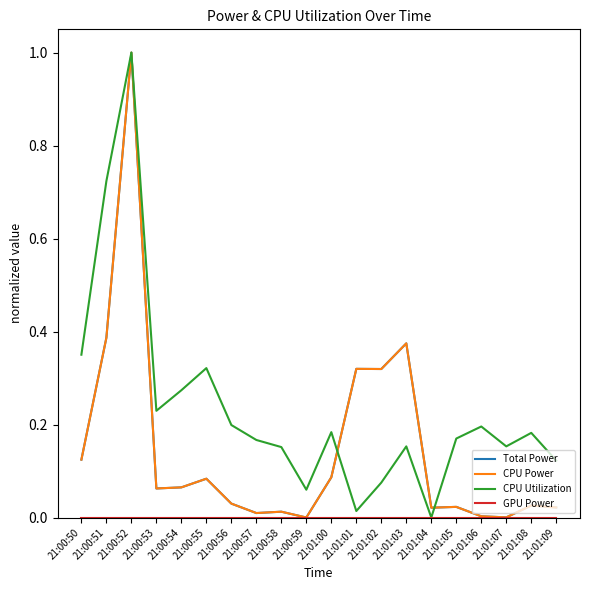

Which series has the largest total across all categories?

CPU Utilization